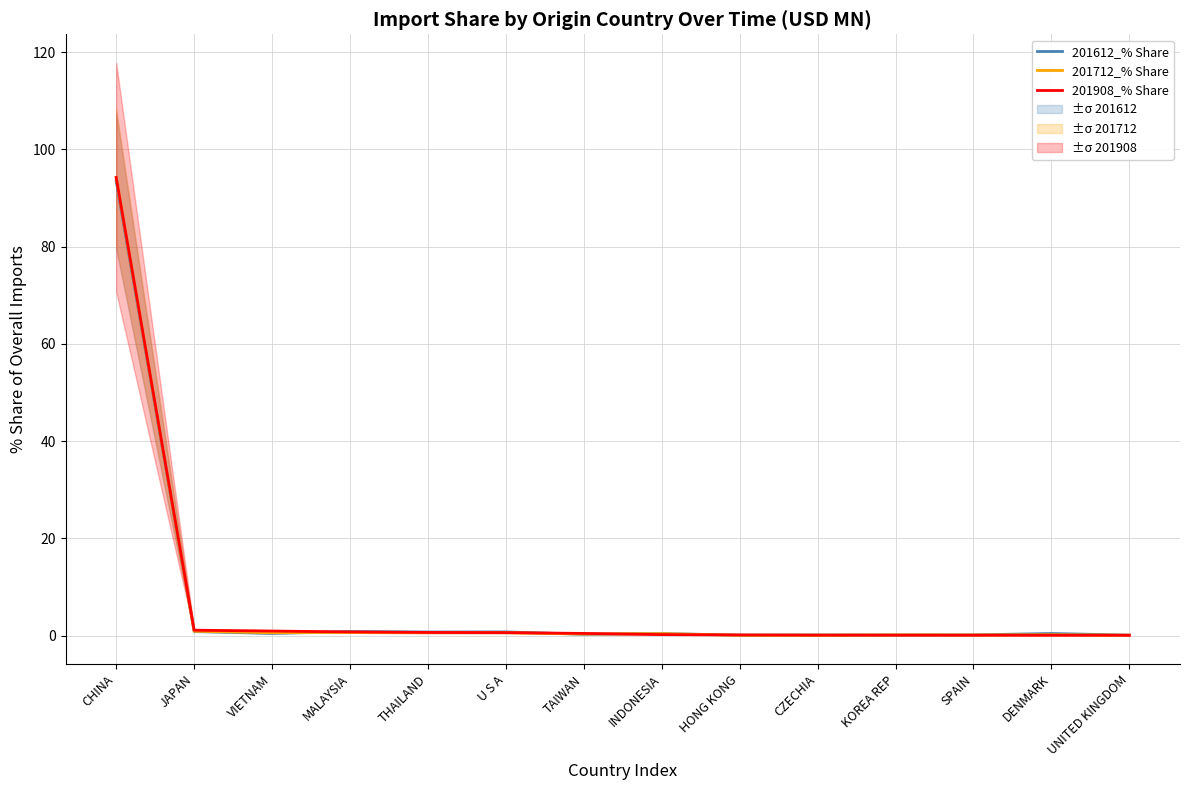

How many lines are shown in the chart?

3